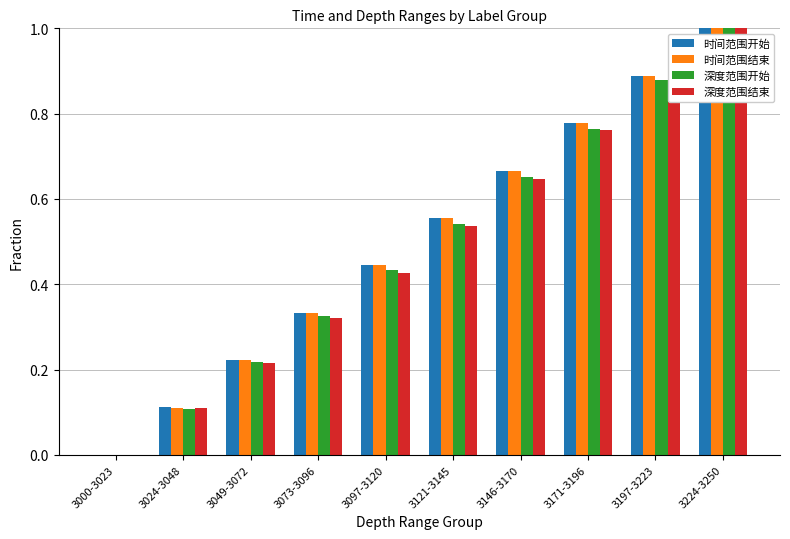

What is the sum of the 时间范围结束 values at 3146-3170 and 3073-3096?

1.0